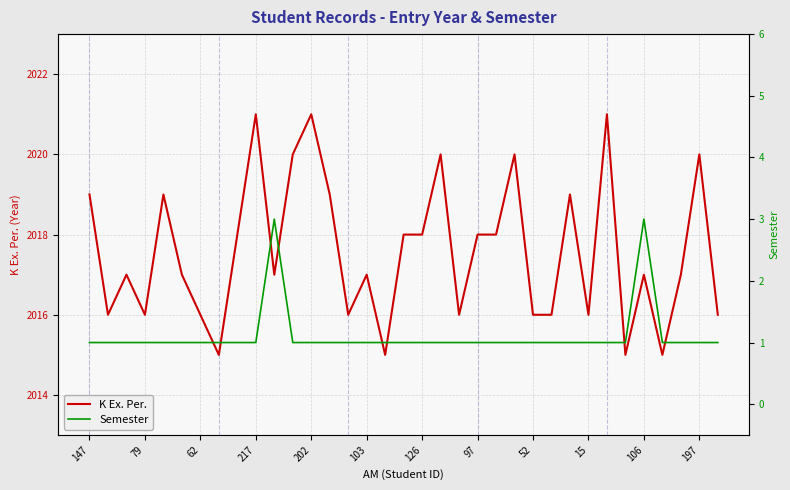

True or false: K Ex. Per. has a value of 1285 at 106.

False